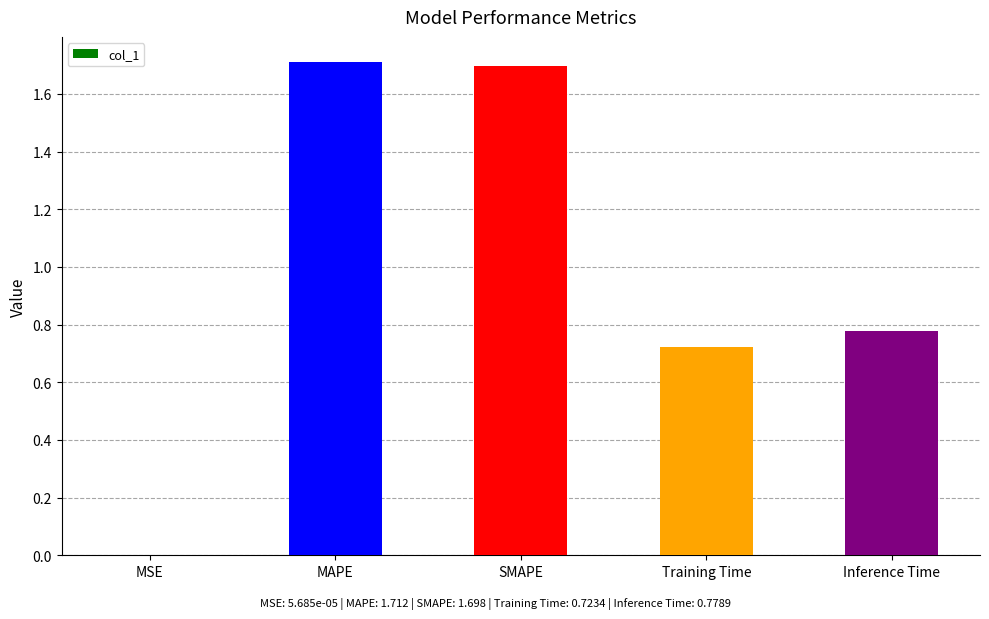

Where is the data nearest to the value 0?

MSE